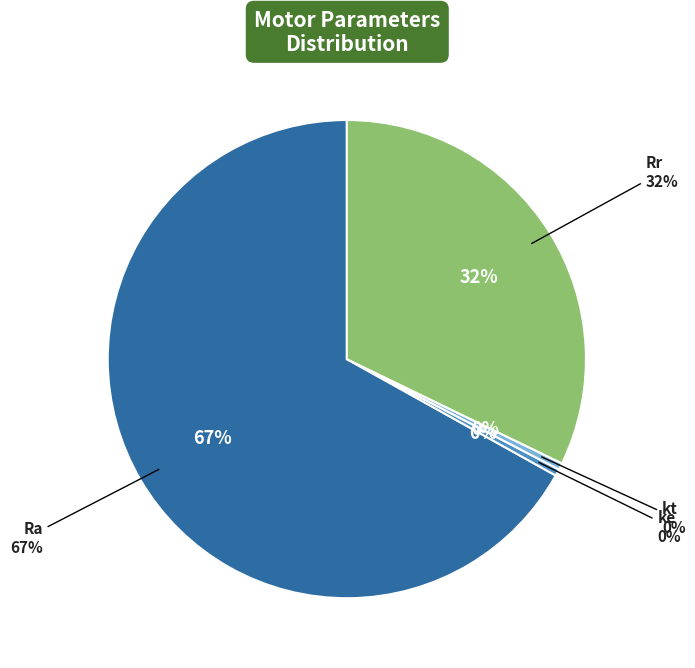

Which category has the smallest portion of the pie?

ke